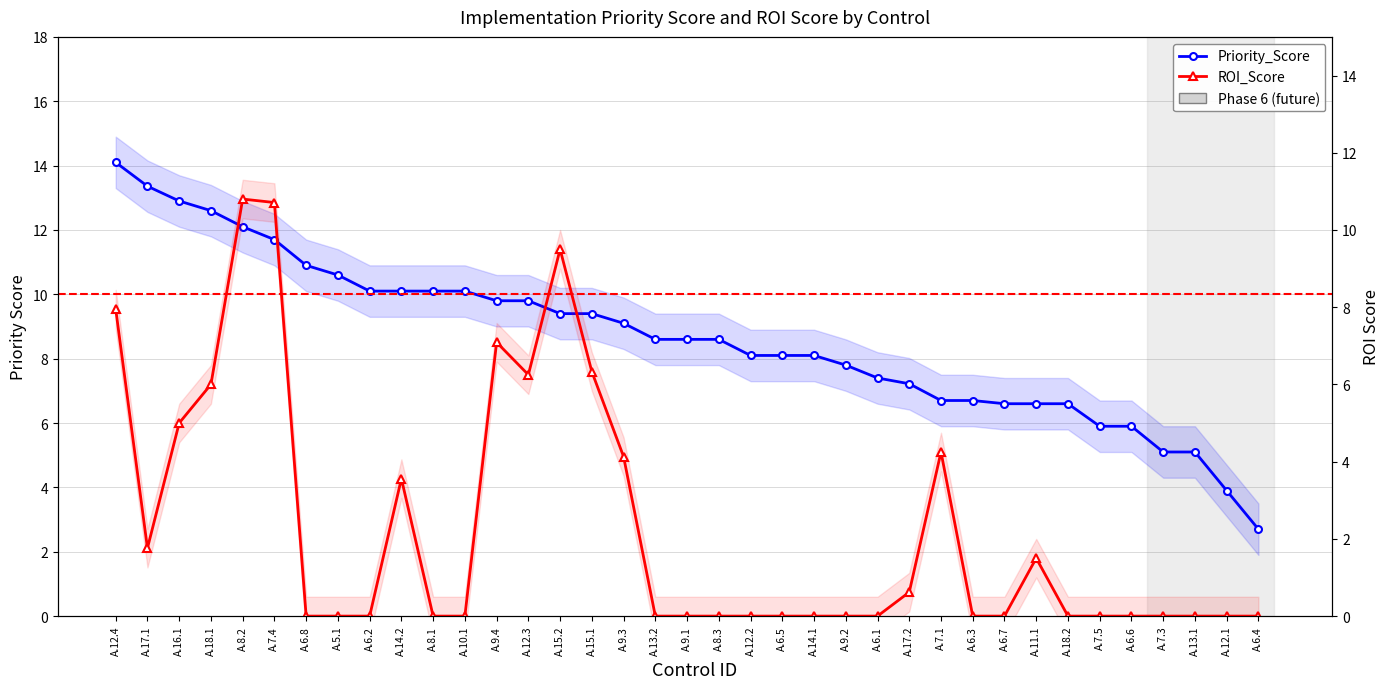

What is the sum of the ROI_Score values at A.17.1 and A.16.1?

6.8